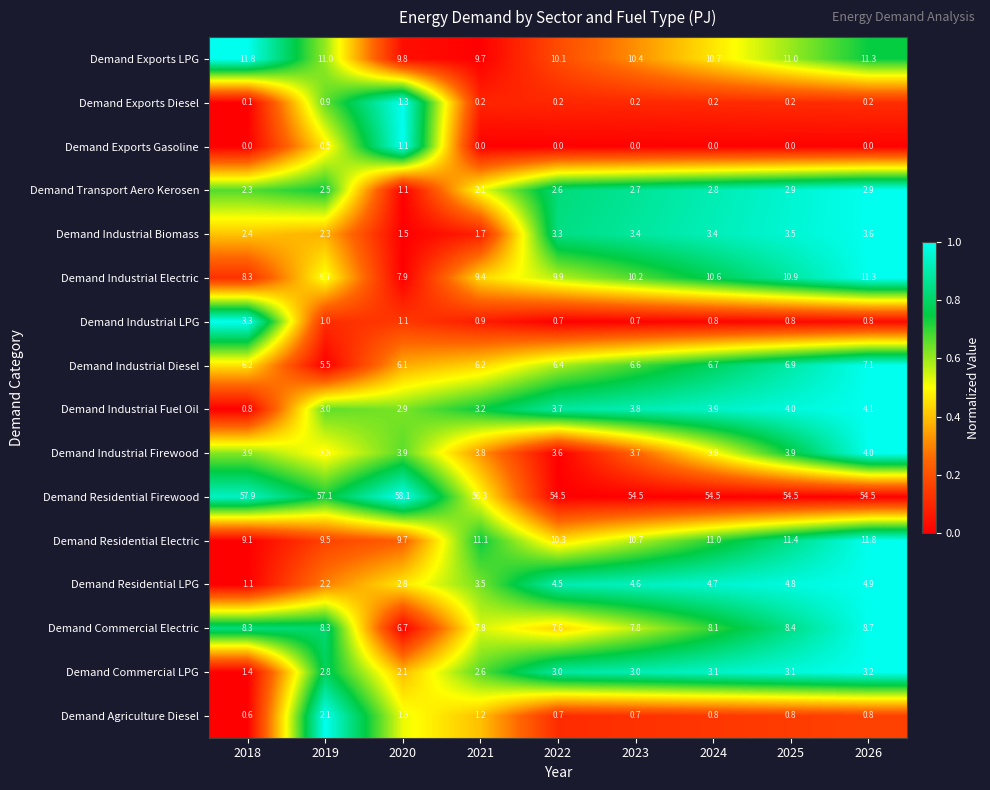

Is it true that Demand Industrial Electric equals 6.6 at 2024?

False